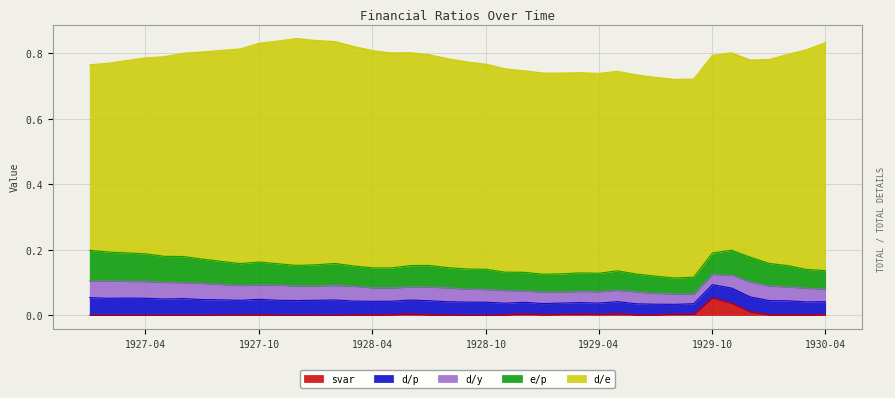

What is the spread (max minus min) of values at 29?

0.6